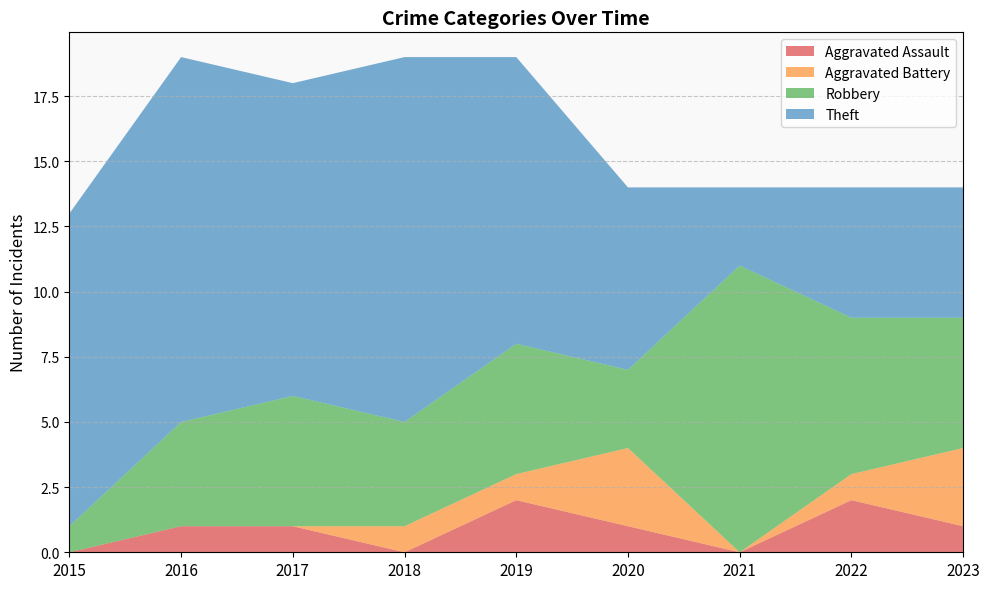

Reading right to left, list all the values displayed in this chart.

Aggravated Assault: 1	2	0	1	2	0	1	1	0
Aggravated Battery: 3	1	0	3	1	1	0	0	0
Robbery: 5	6	11	3	5	4	5	4	1
Theft: 5	5	3	7	11	14	12	14	12